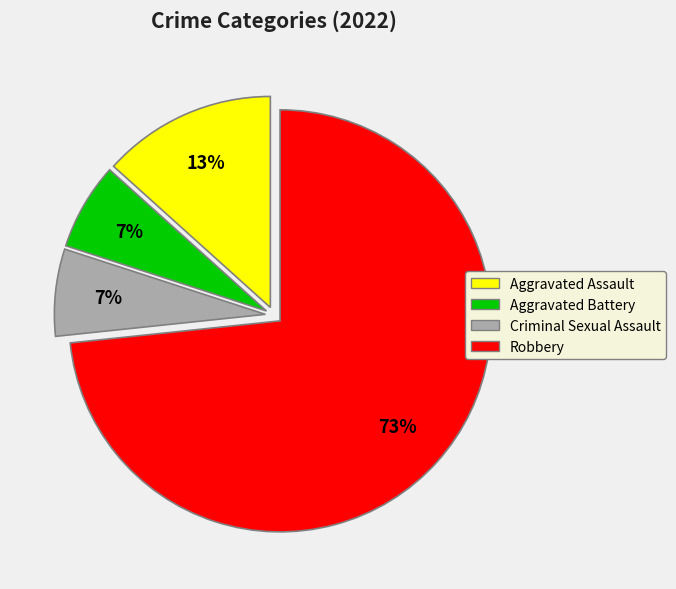

To the nearest percent, what is the average slice percentage?

25%